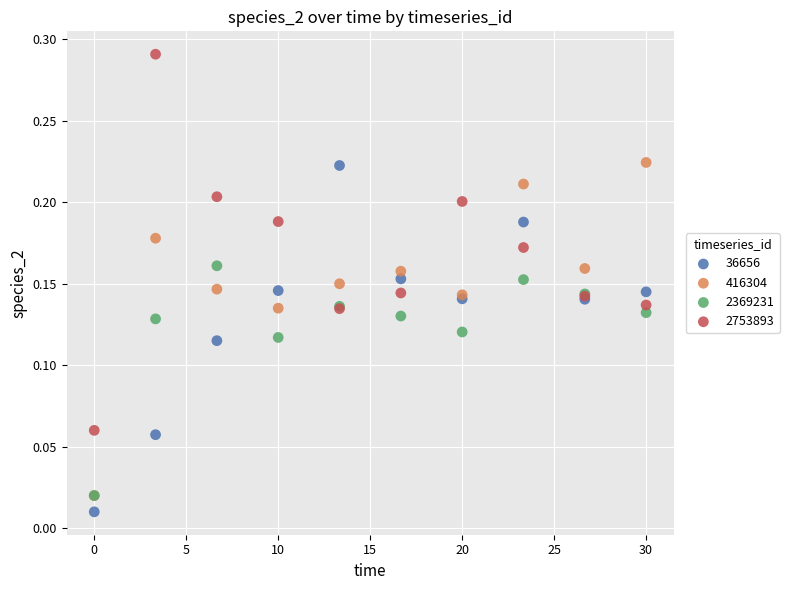

Which series reaches the maximum Y coordinate?

2753893